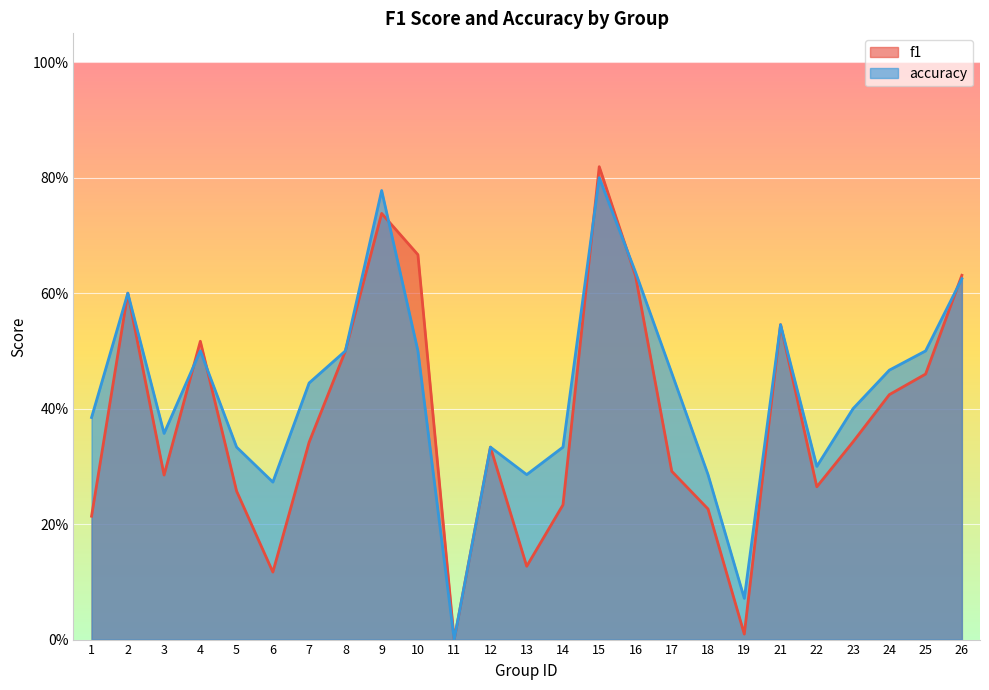

How many interior local valleys does the f1 series have?

6